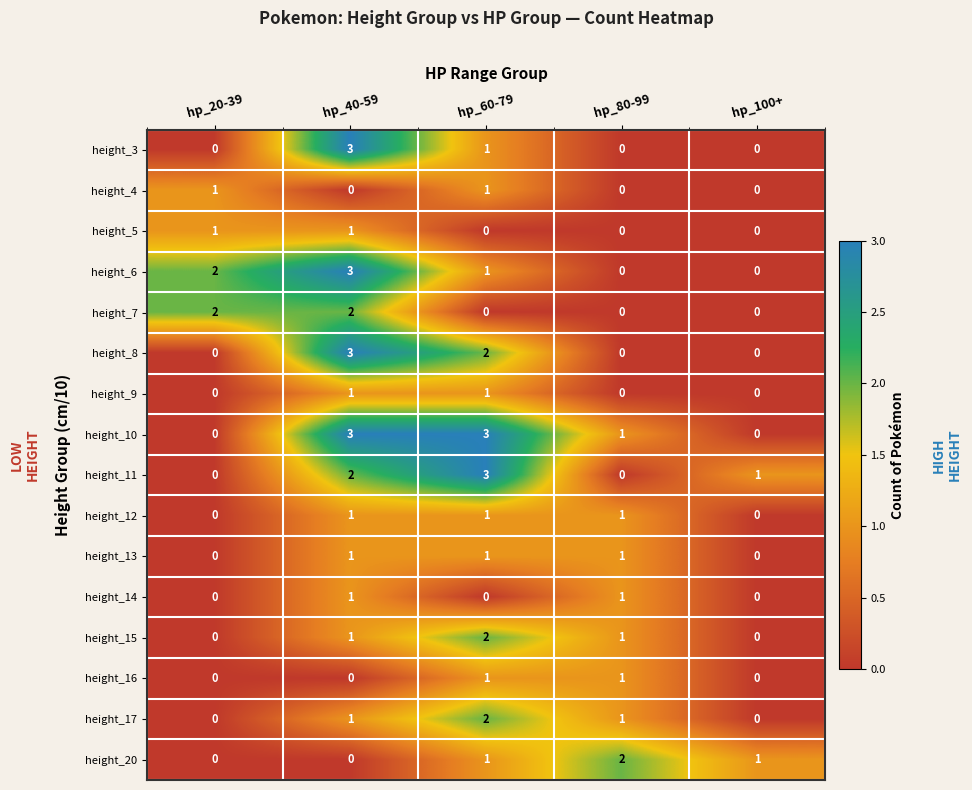

Which series changed the most between hp_60-79 and hp_80-99?

height_11